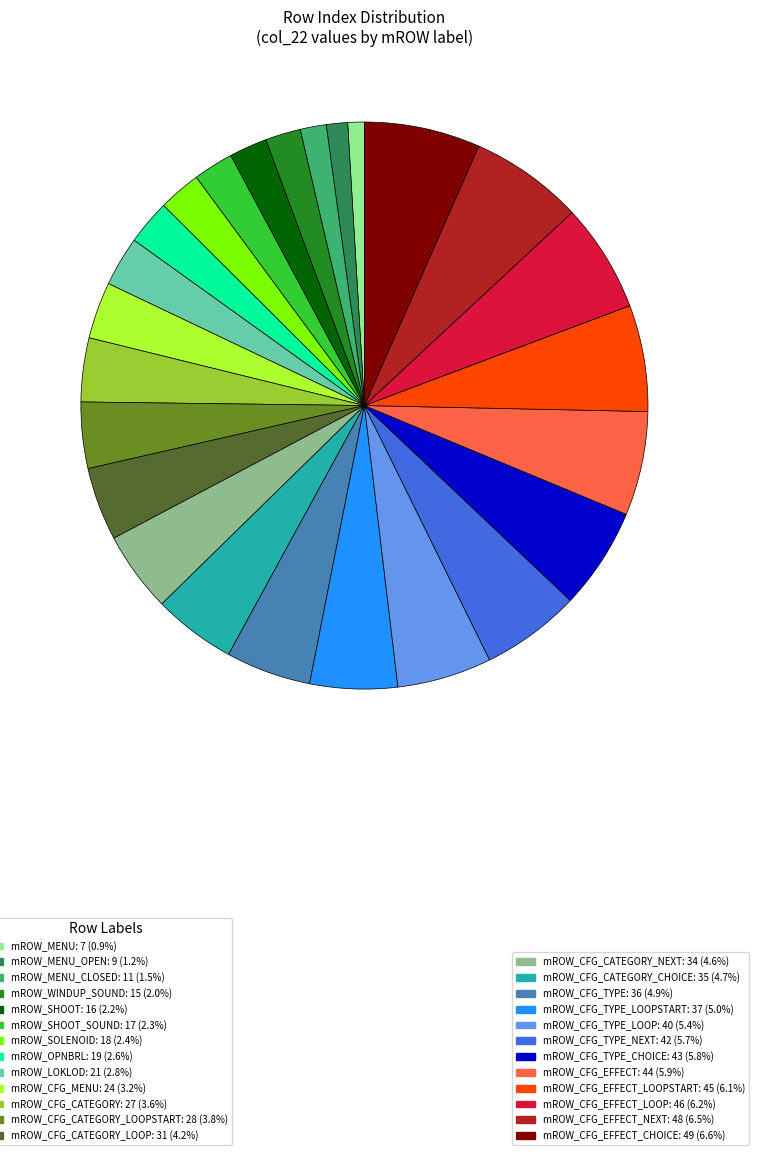

Does any single category account for the majority?

No